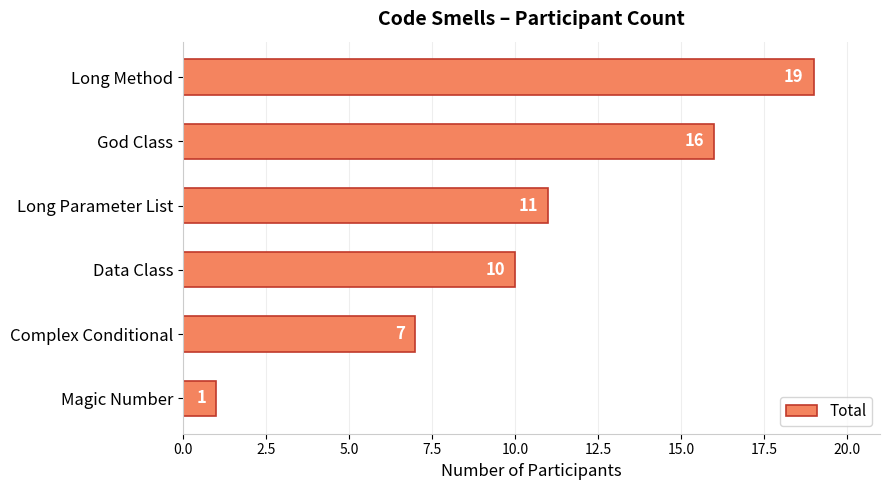

At which label is the value closest to 10?

Data Class